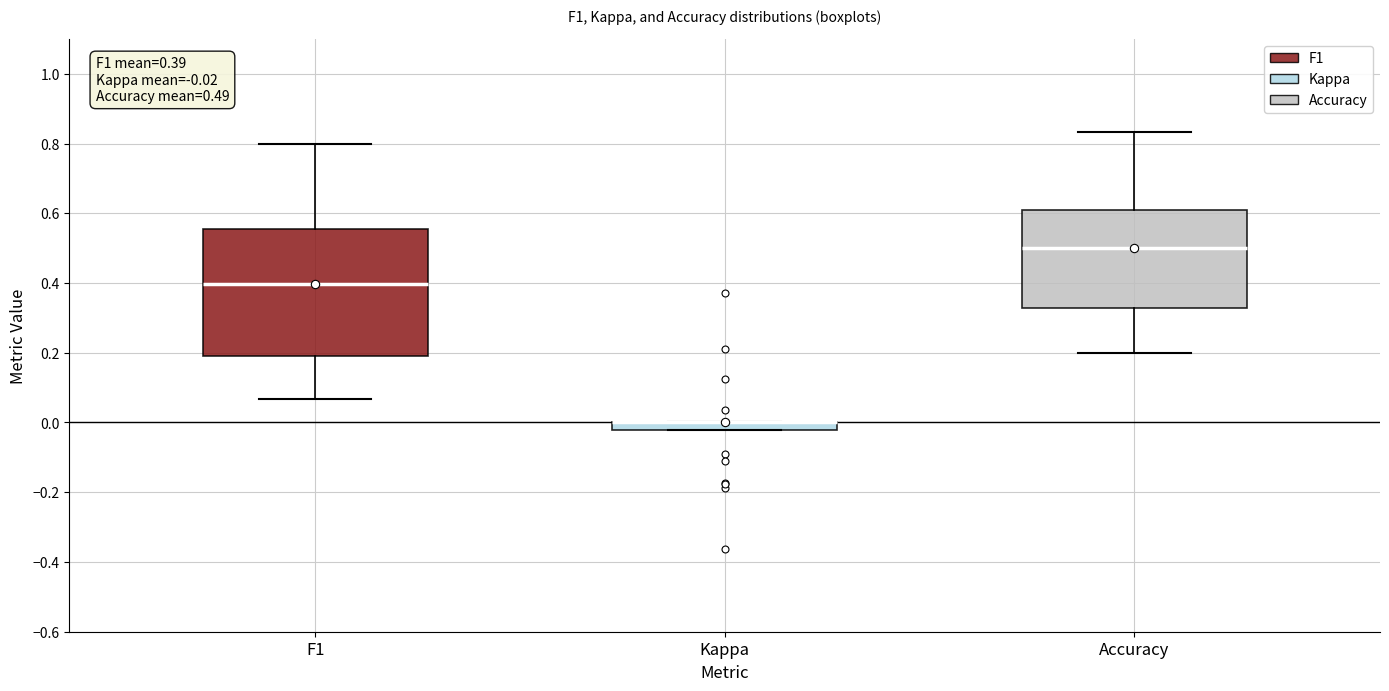

Which box is the tallest, from its lower edge to its upper edge?

F1